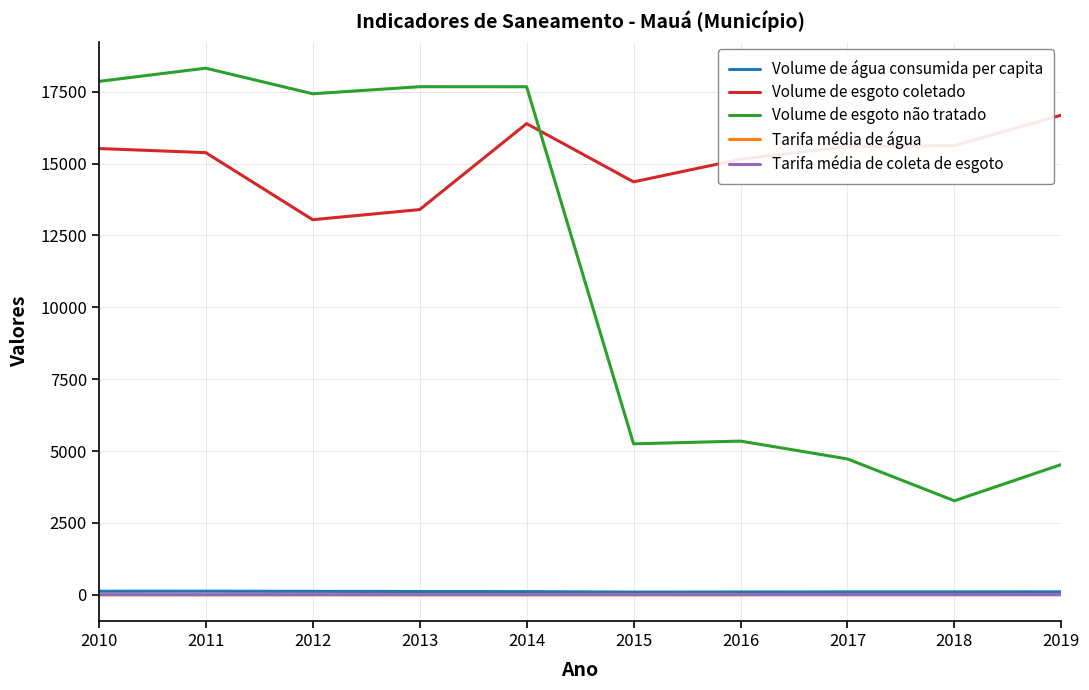

In Volume de esgoto não tratado, how many points are higher than both neighbors (excluding endpoints)?

3